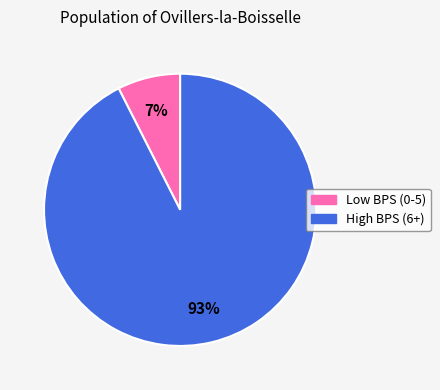

To the nearest percent, what is the average slice percentage?

50%